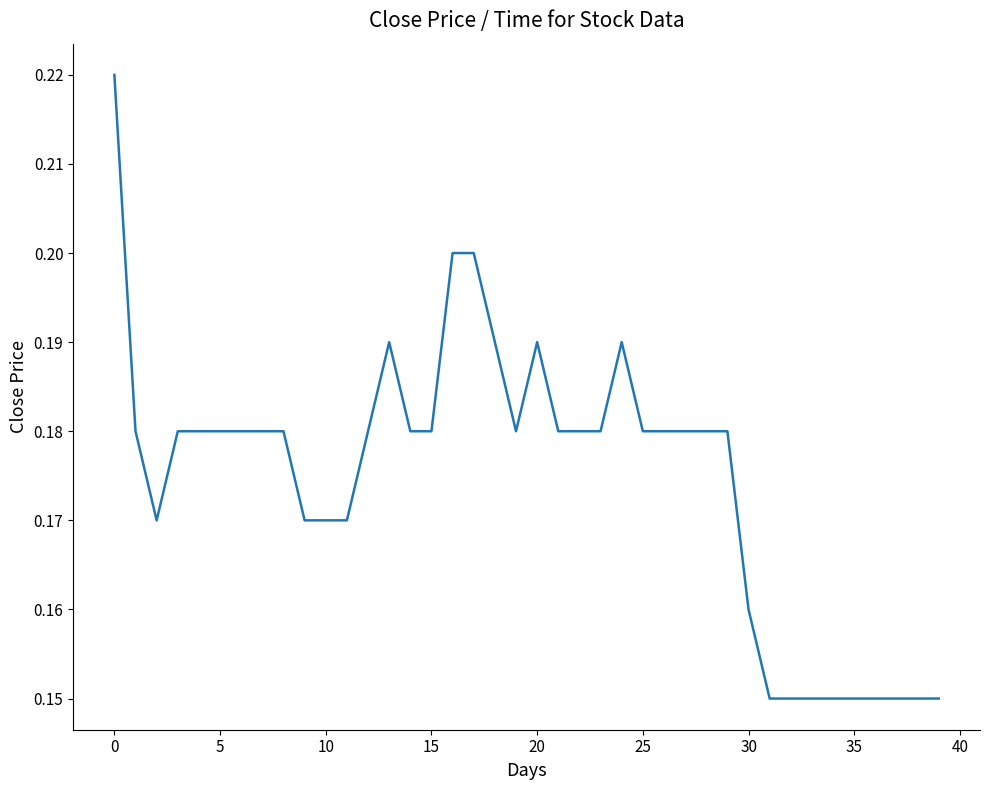

Reading left to right, transcribe all the data shown in this chart.

0.2	0.2	0.2	0.2	0.2	0.2	0.2	0.2	0.2	0.2	0.2	0.2	0.2	0.2	0.2	0.2	0.2	0.2	0.2	0.2	0.2	0.2	0.2	0.2	0.2	0.2	0.2	0.2	0.2	0.2	0.2	0.1	0.1	0.1	0.1	0.1	0.1	0.1	0.1	0.1